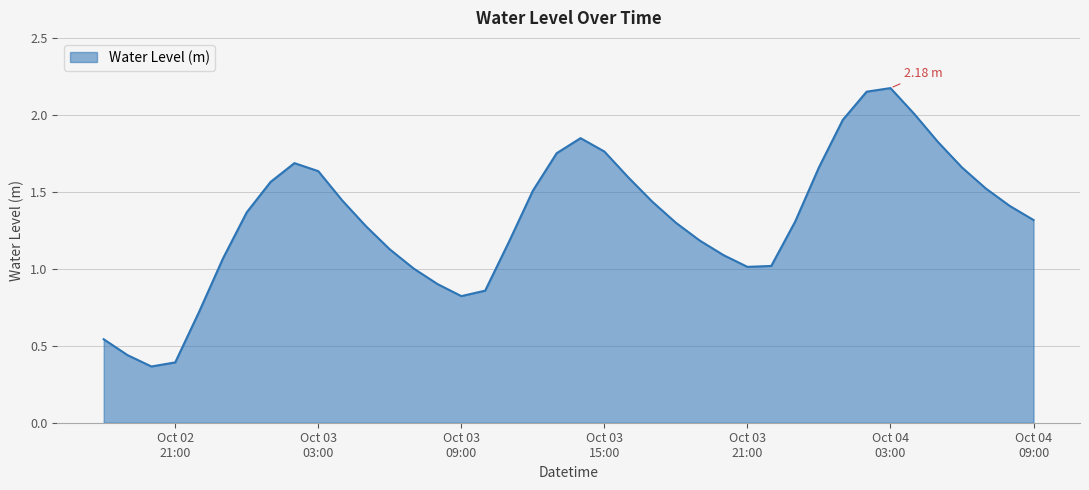

Does the chart display data point markers on the line(s)?

No